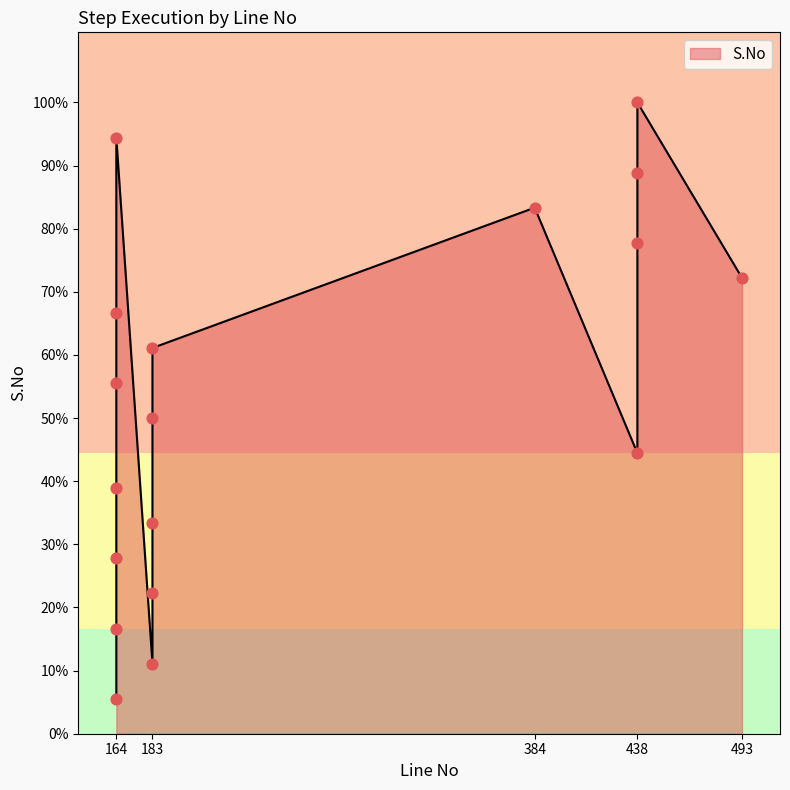

What is the change in value from 183 to 164?

+1